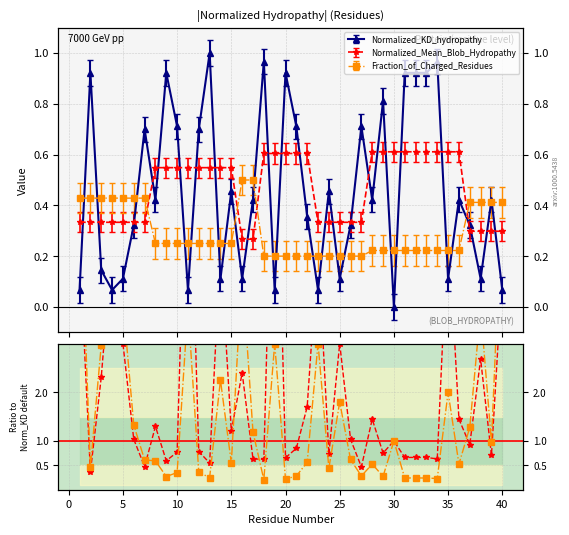

Is it true that Normalized_Mean_Blob_Hydropathy equals 7.6 at 10?

False